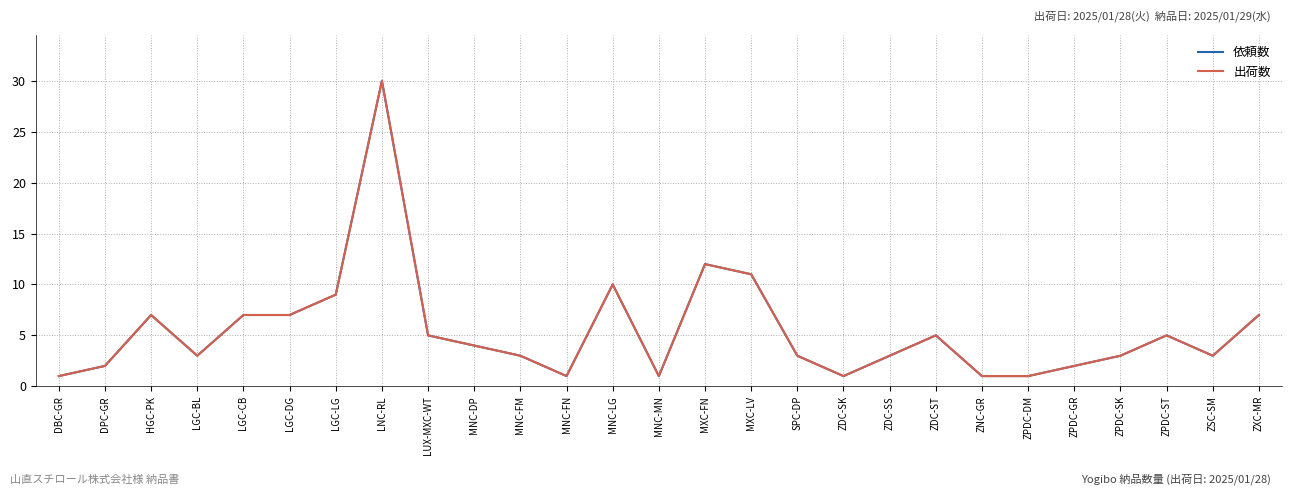

Reading left to right, what are all the values shown in this chart?

依頼数: DBC-GR=1	DPC-GR=2	HGC-PK=7	LGC-BL=3	LGC-CB=7	LGC-DG=7	LGC-LG=9	LNC-RL=30	LUX-MXC-WT=5	MNC-DP=4	MNC-FM=3	MNC-FN=1	MNC-LG=10	MNC-MN=1	MXC-FN=12	MXC-LV=11	SPC-DP=3	ZDC-SK=1	ZDC-SS=3	ZDC-ST=5	ZNC-GR=1	ZPDC-DM=1	ZPDC-GR=2	ZPDC-SK=3	ZPDC-ST=5	ZSC-SM=3	ZXC-MR=7
出荷数: DBC-GR=1	DPC-GR=2	HGC-PK=7	LGC-BL=3	LGC-CB=7	LGC-DG=7	LGC-LG=9	LNC-RL=30	LUX-MXC-WT=5	MNC-DP=4	MNC-FM=3	MNC-FN=1	MNC-LG=10	MNC-MN=1	MXC-FN=12	MXC-LV=11	SPC-DP=3	ZDC-SK=1	ZDC-SS=3	ZDC-ST=5	ZNC-GR=1	ZPDC-DM=1	ZPDC-GR=2	ZPDC-SK=3	ZPDC-ST=5	ZSC-SM=3	ZXC-MR=7